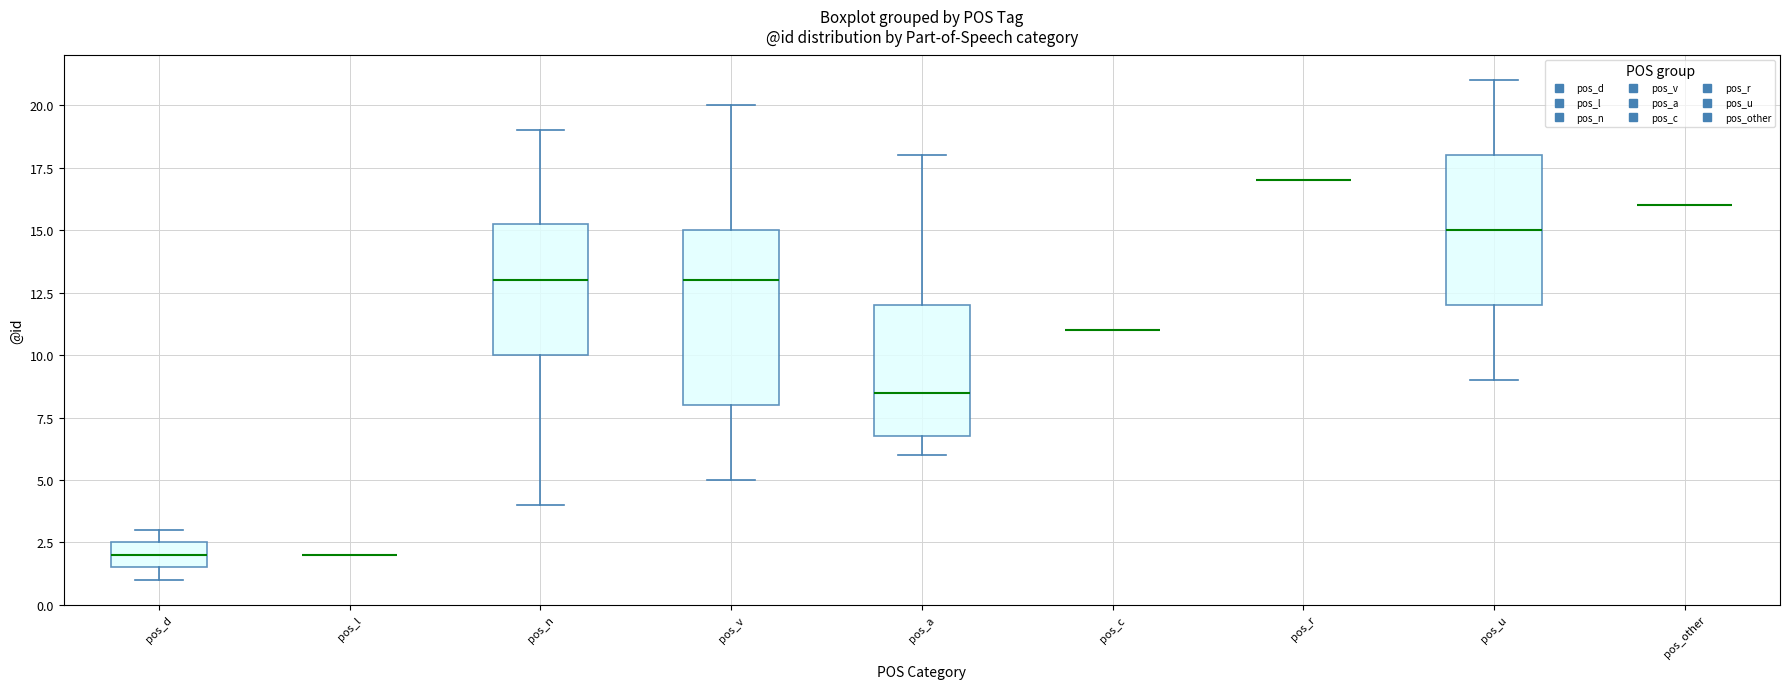

Where does the lower whisker of the box for pos_n end on the y-axis? The values are not printed on the chart, so give them approximately, as read against the axis.

4.0